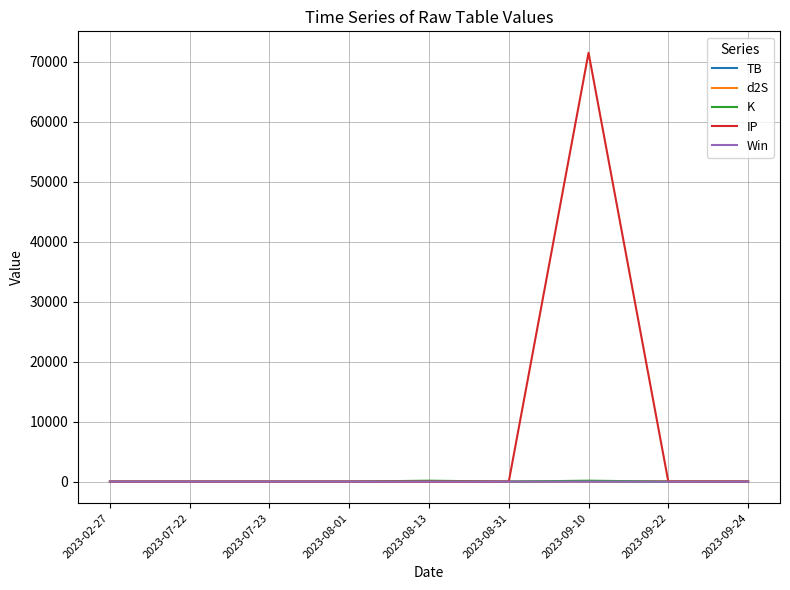

In IP, how many points are higher than both neighbors (excluding endpoints)?

2